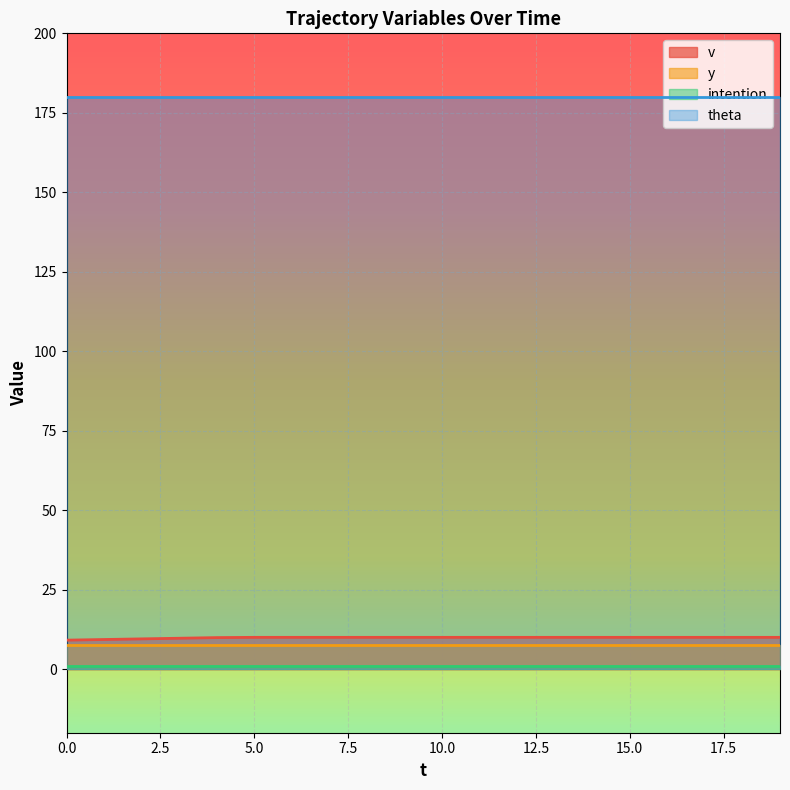

Rank the series by their maximum value, from lowest to highest.

intention, y, v, theta